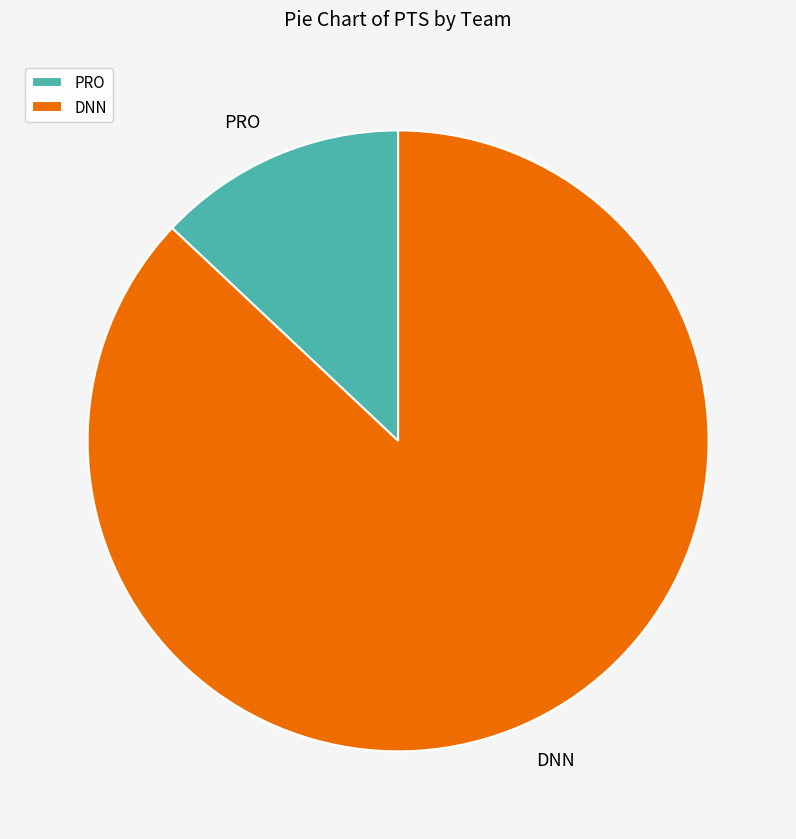

Is it true that DNN is 87% of the pie?

True